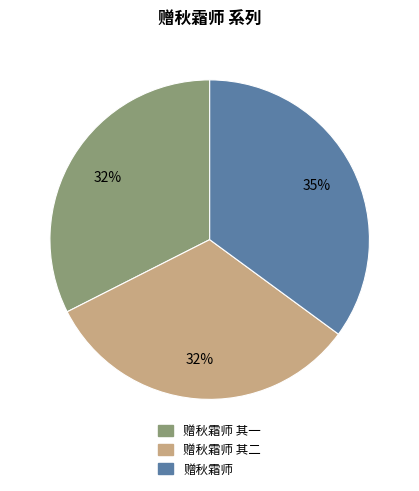

Is it true that 赠秋霜师 其二 is 32% of the pie?

True